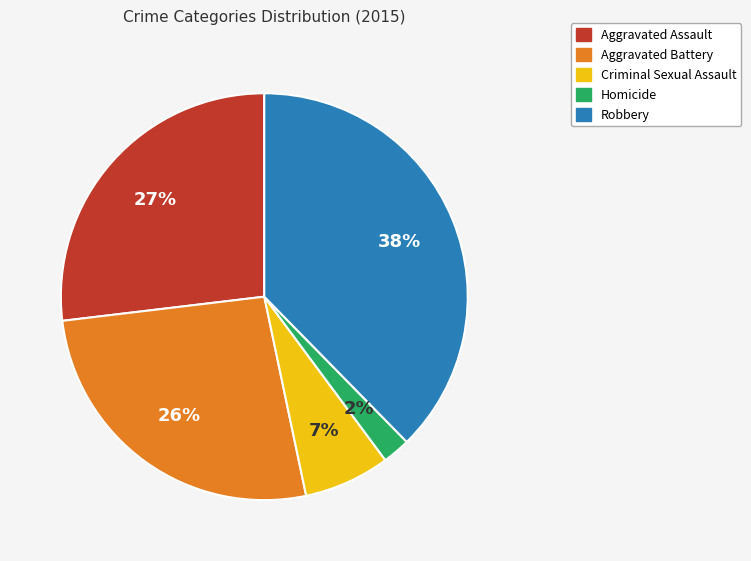

What percentage is the Aggravated Battery slice, to the nearest percent?

26%